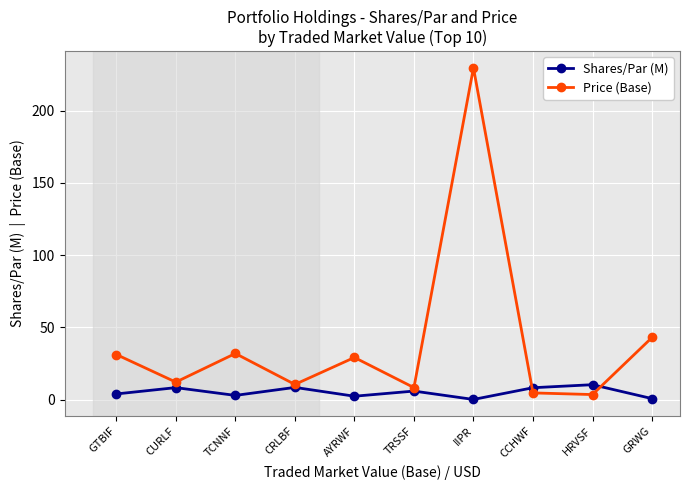

How many values in the Price (Base) series exceed 29?

5